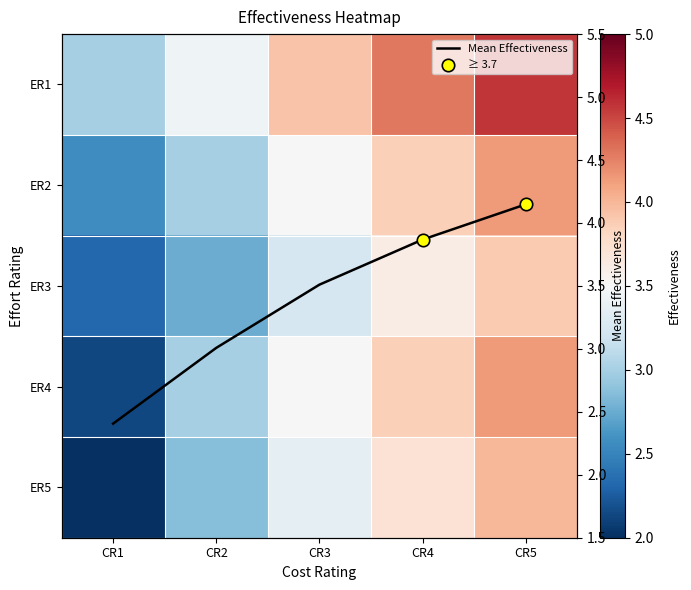

At which category is the sum across all series the highest?

CR5